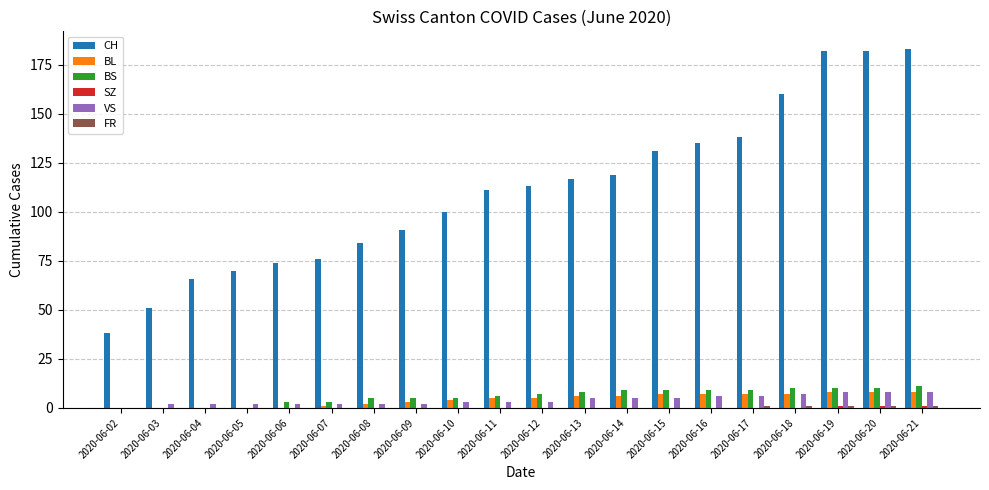

What is the difference between the BL values at 2020-06-12 and 2020-06-16?

2